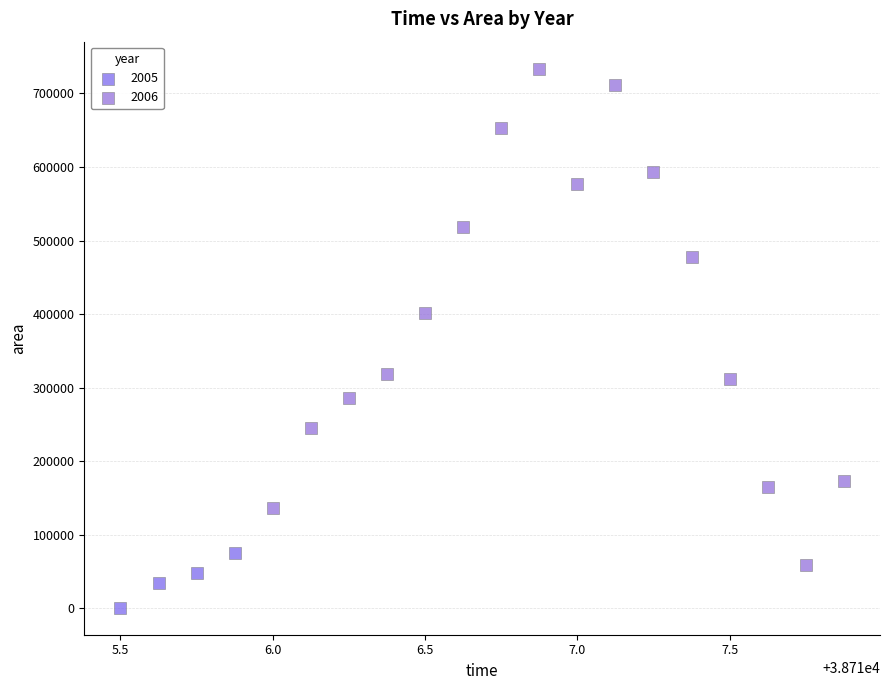

Which series contains the highest Y value?

2006